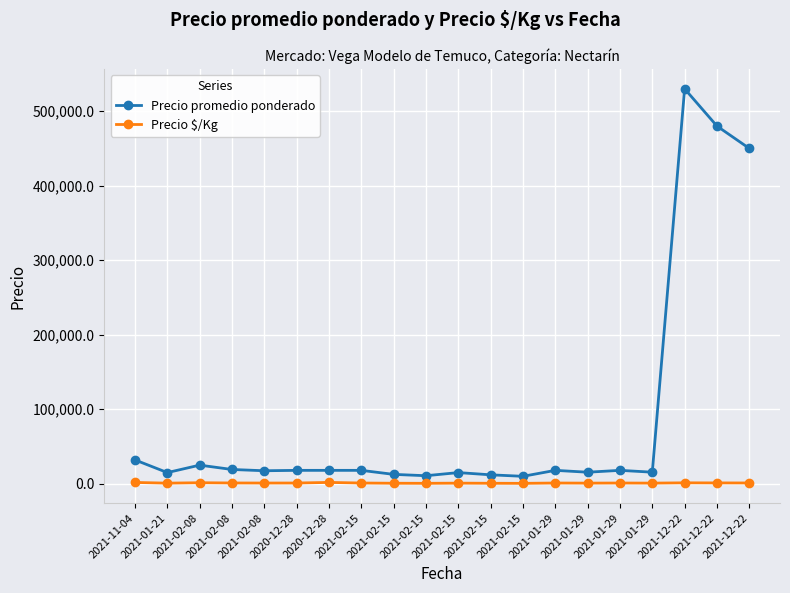

What is the minimum value shown in the chart?

556